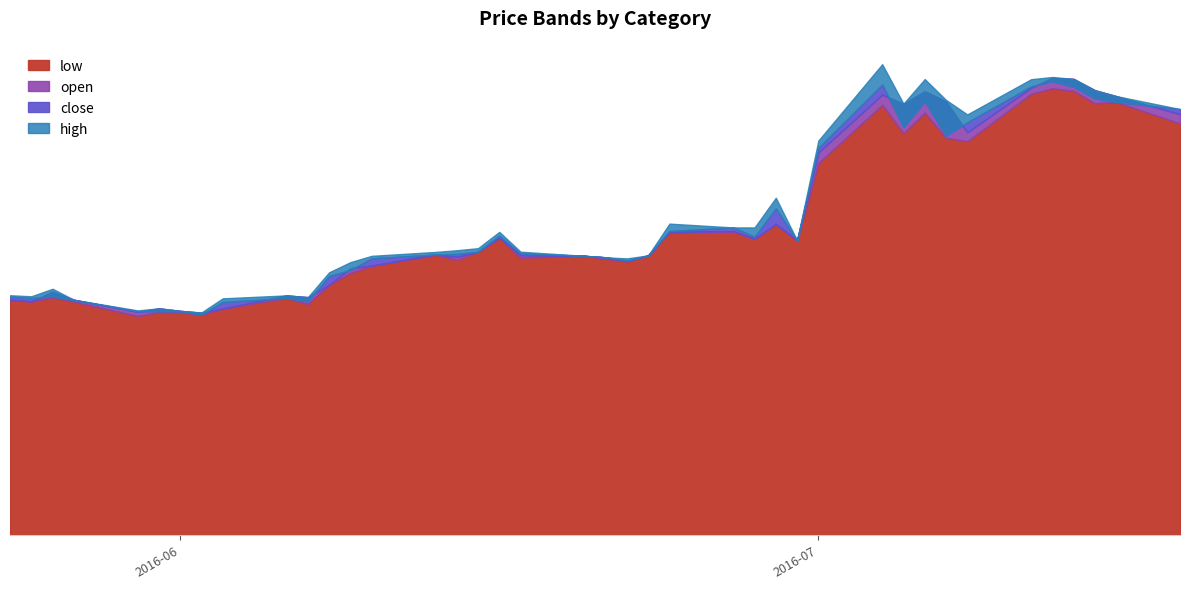

True or false: low and high cross at least once.

False